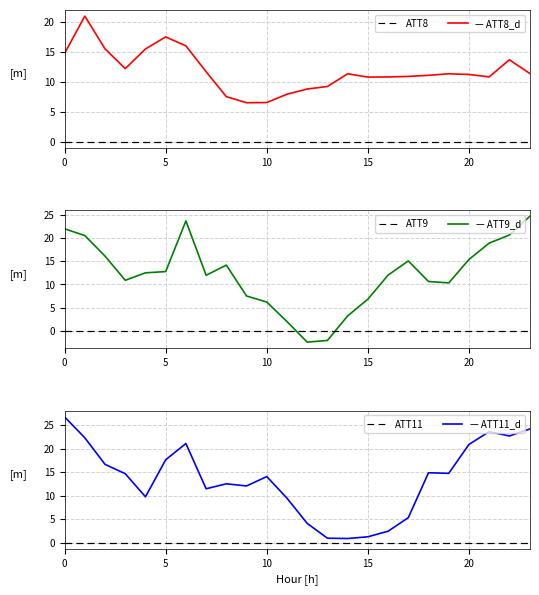

The value of ATT8 at 10 is 1.8. True or false?

False